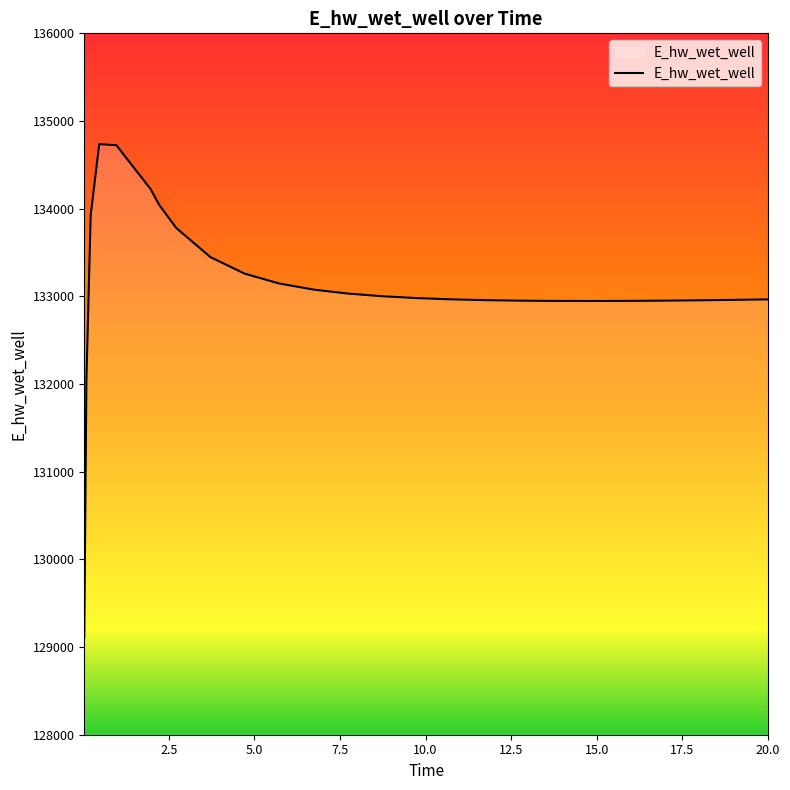

What is the greatest value displayed?

134736.5